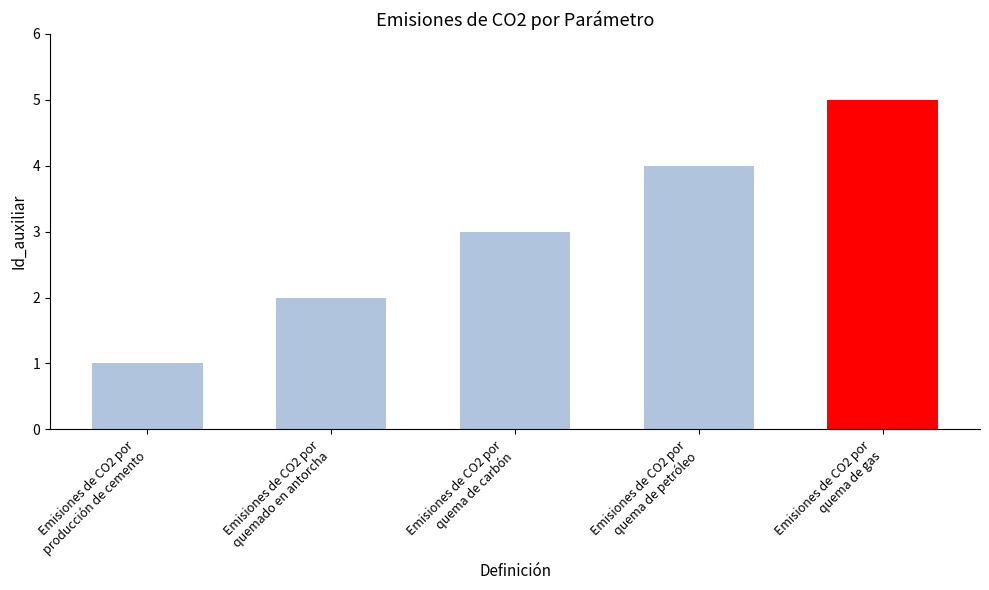

What is the smallest value displayed?

1